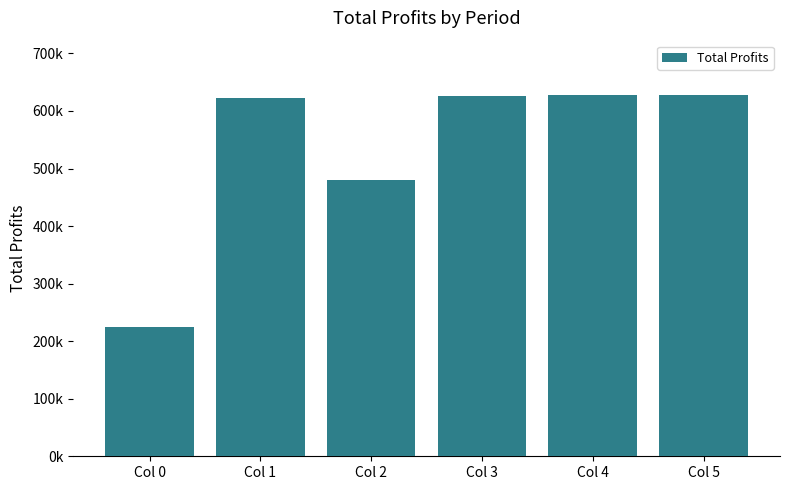

What is the ratio of the value at Col 5 to the value at Col 2?

1.3